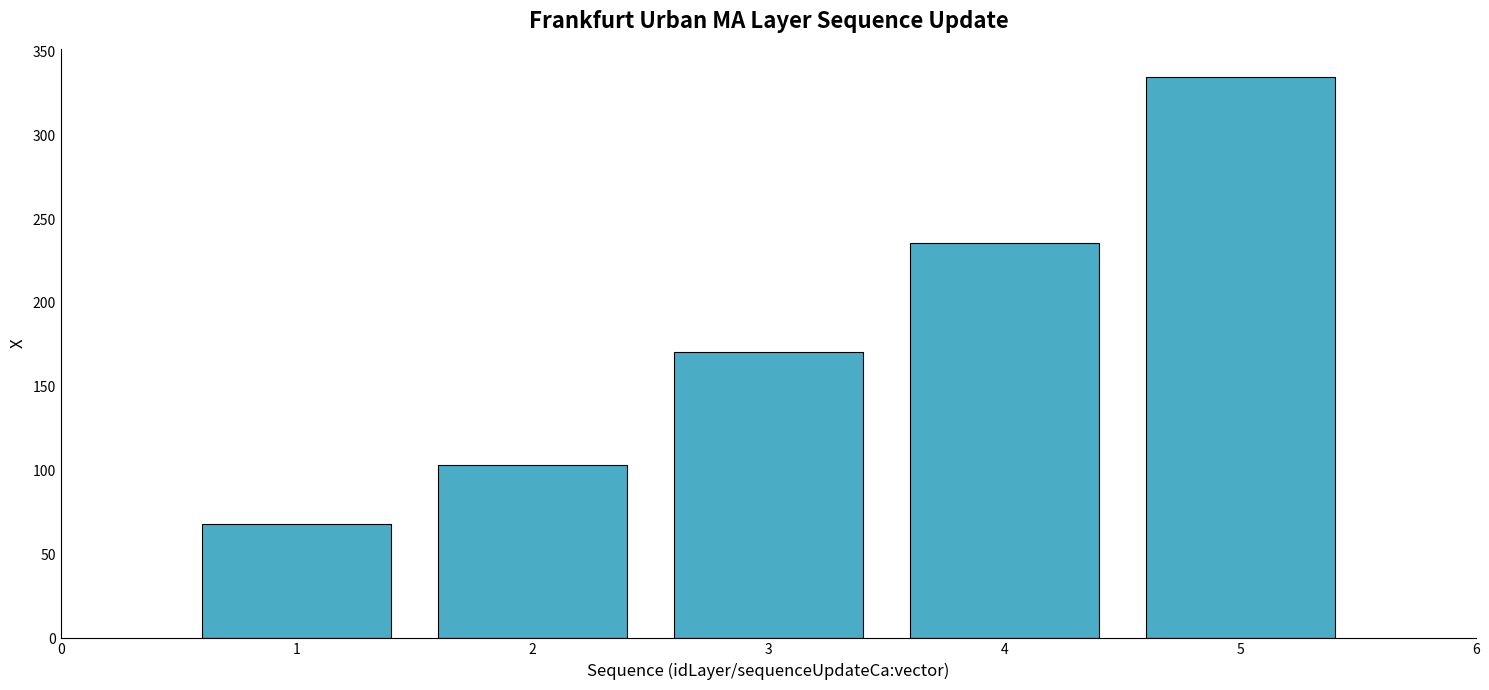

What is the greatest value displayed?

334.8